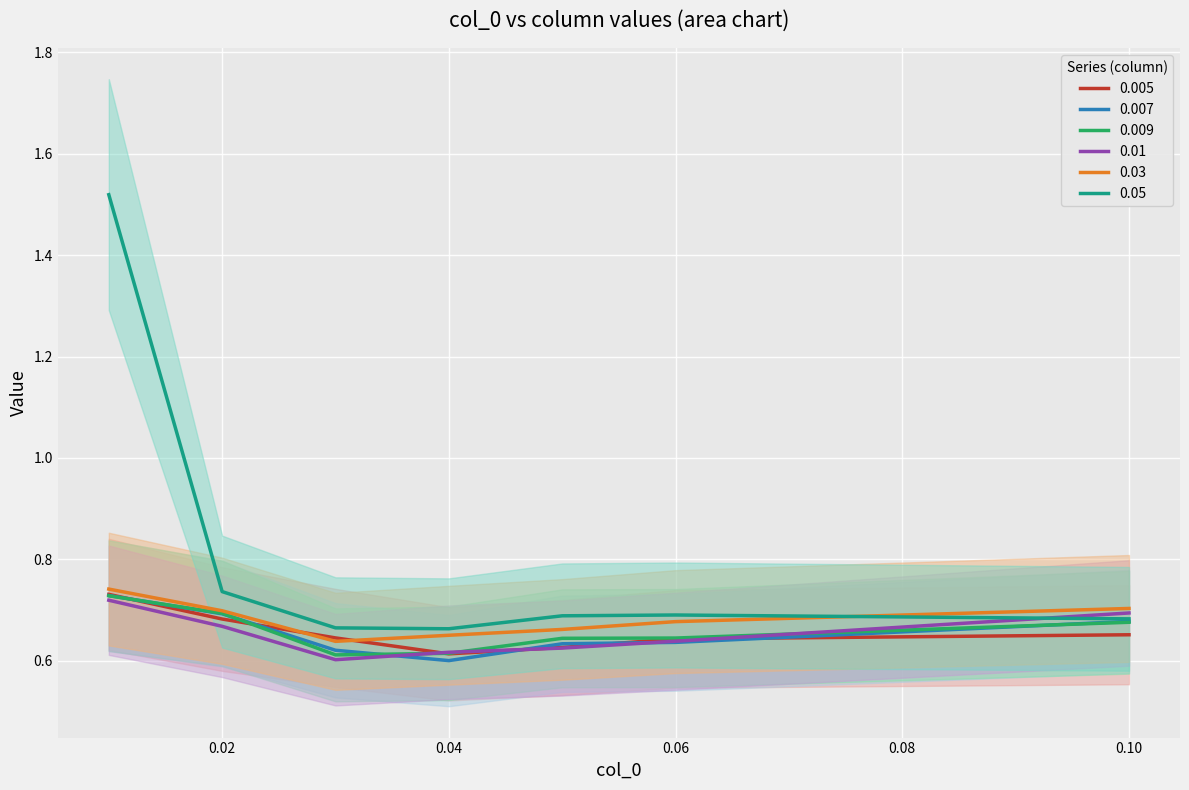

Where do 0.01 and 0.05 first cross each other?

0.06 and 0.10